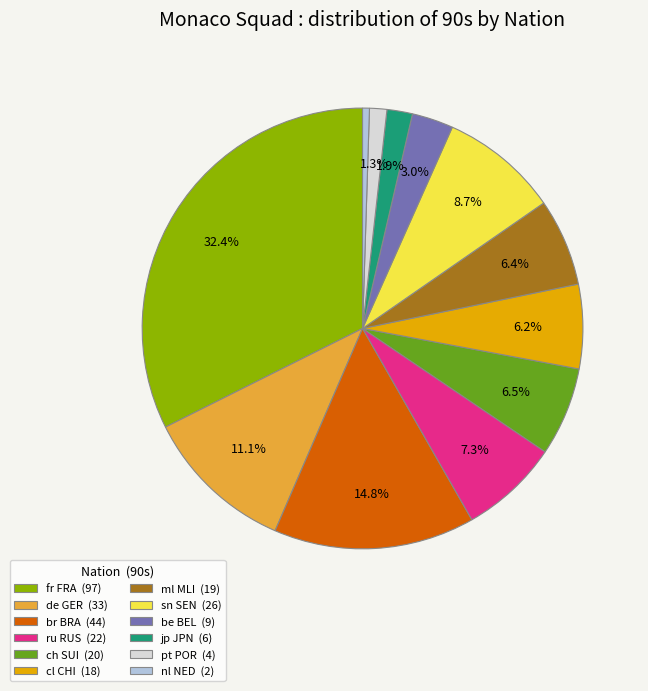

Is there any slice that represents more than half of the pie?

No